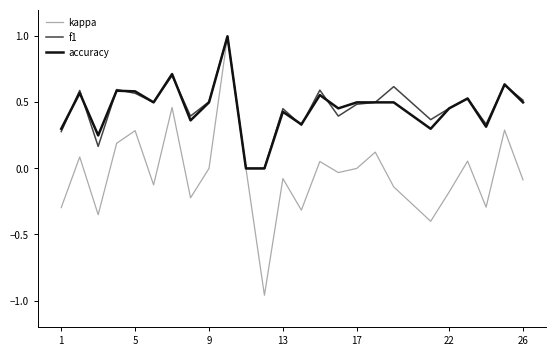

Which series has the largest range (max minus min)?

kappa